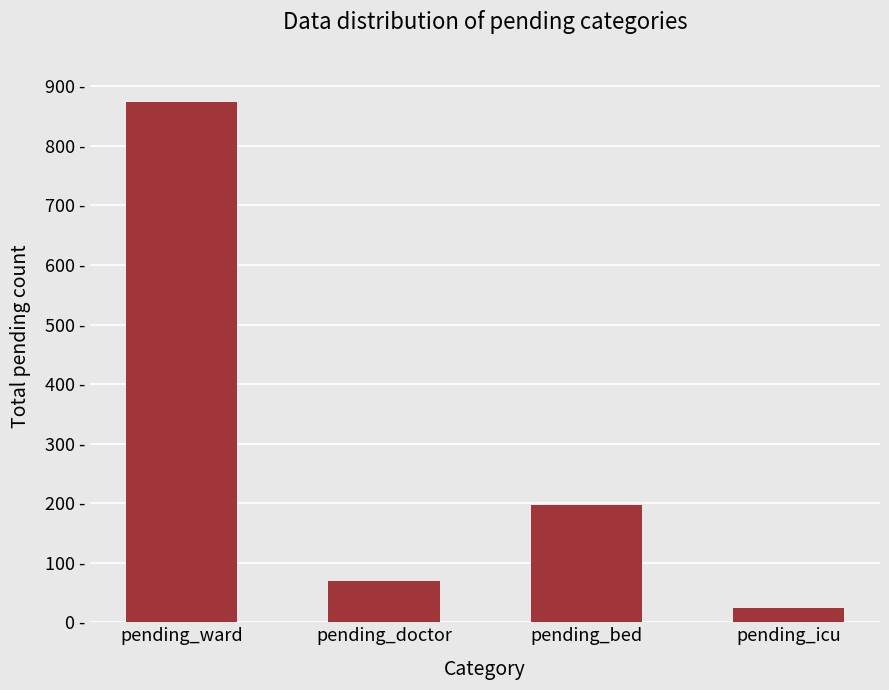

True or false: the data shows 874 at pending_ward.

True